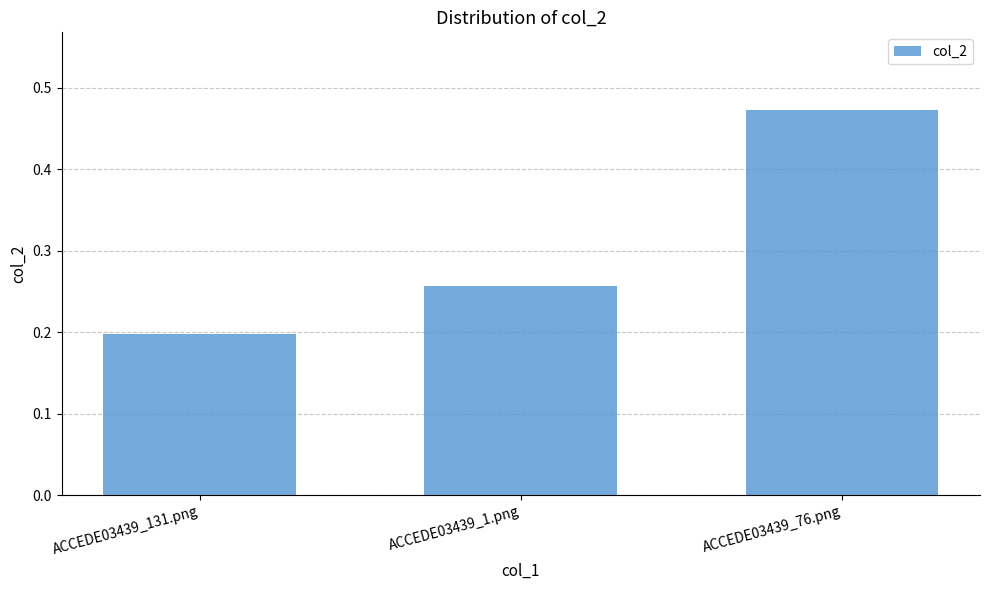

Count the values in the range 0 to 1.

3